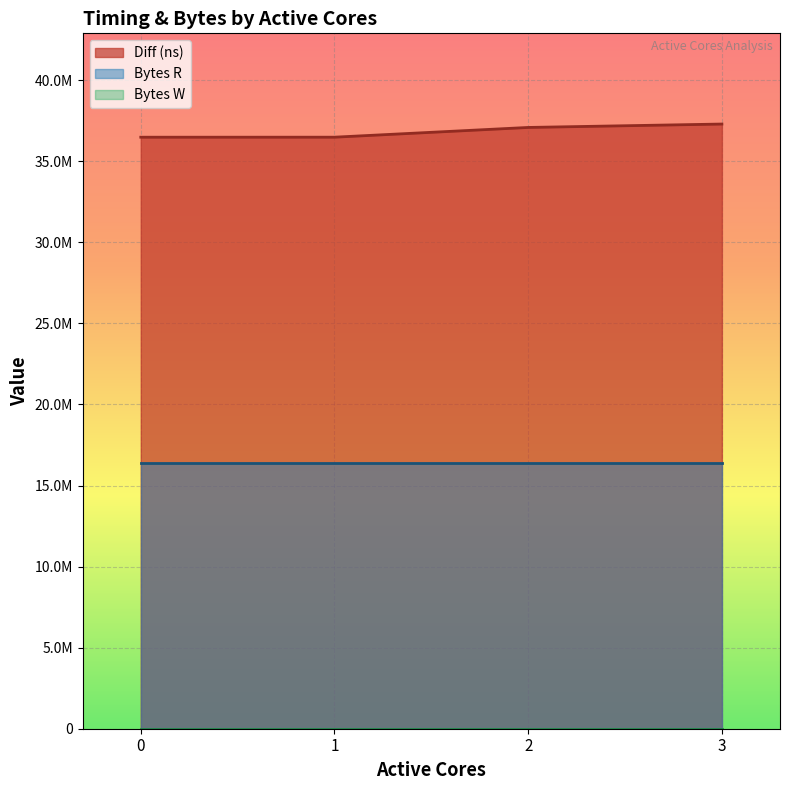

Reading left to right, extract all data points from this chart.

Diff (ns): 36483745	36485015	37085765	37296006
Bytes R: 16384000	16384000	16384000	16384000
Bytes W: 0	0	0	0